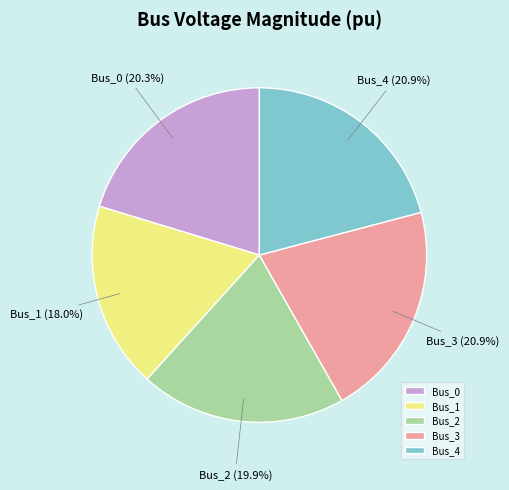

How many segments does this pie chart have?

5